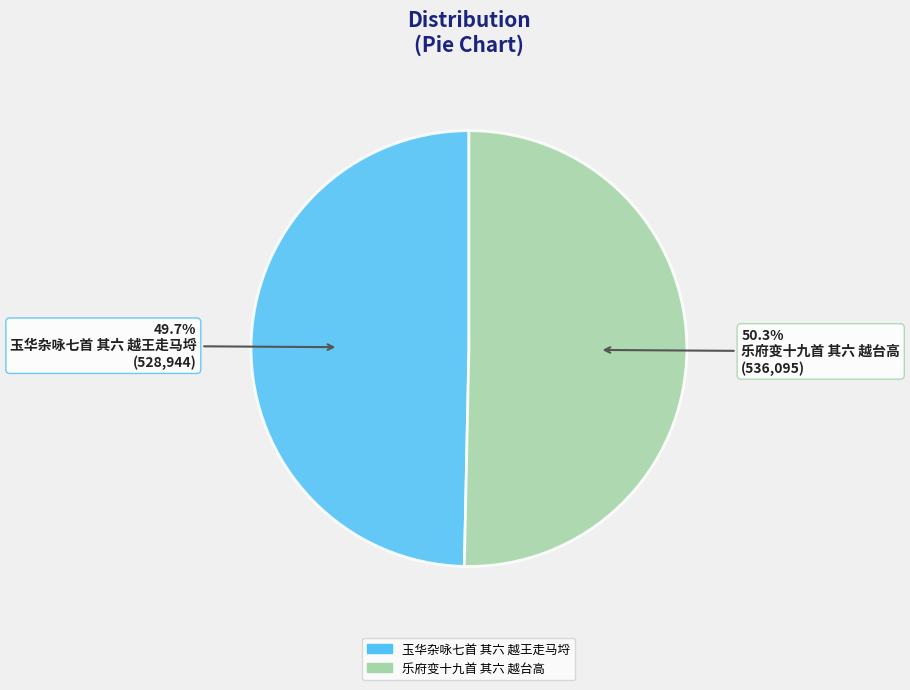

Is it true that 乐府变十九首 其六 越台高 is 64% of the pie?

False